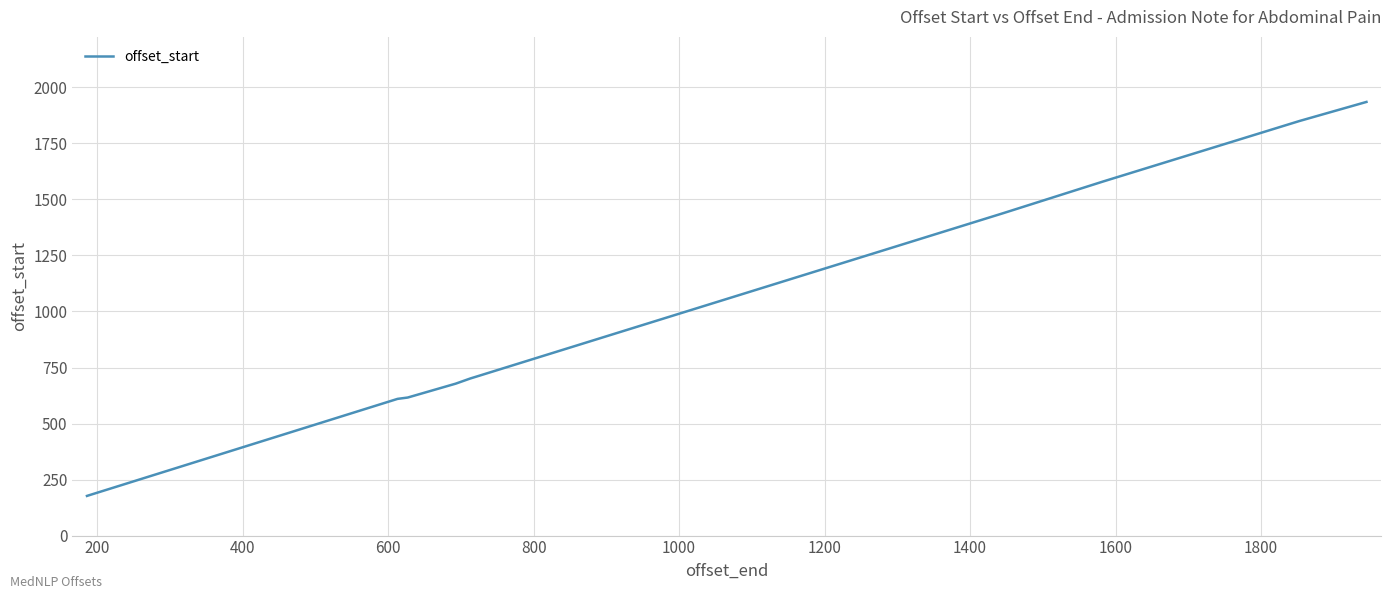

What is the minimum value shown in the chart?

177